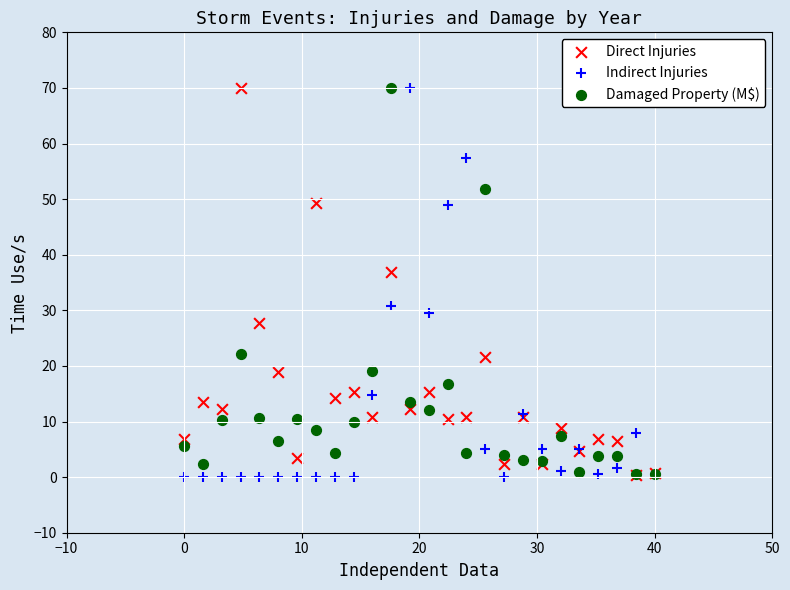

In the Indirect Injuries series, what Y value is closest to 35?

30.7